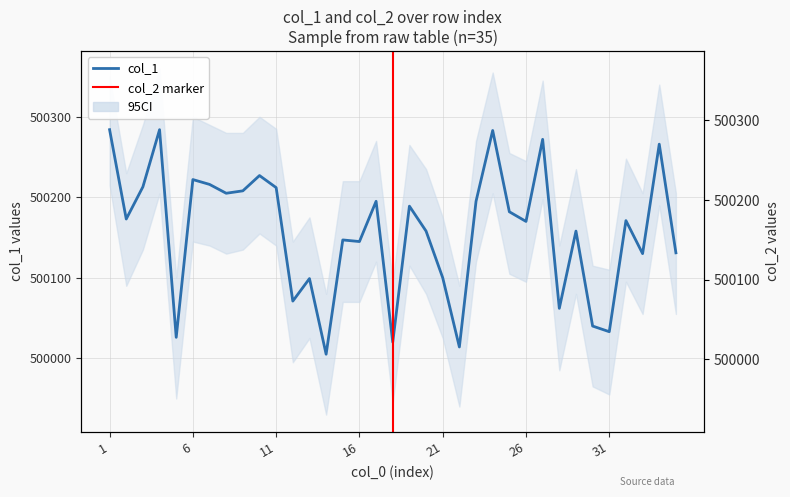

Does the chart display data point markers on the line(s)?

No